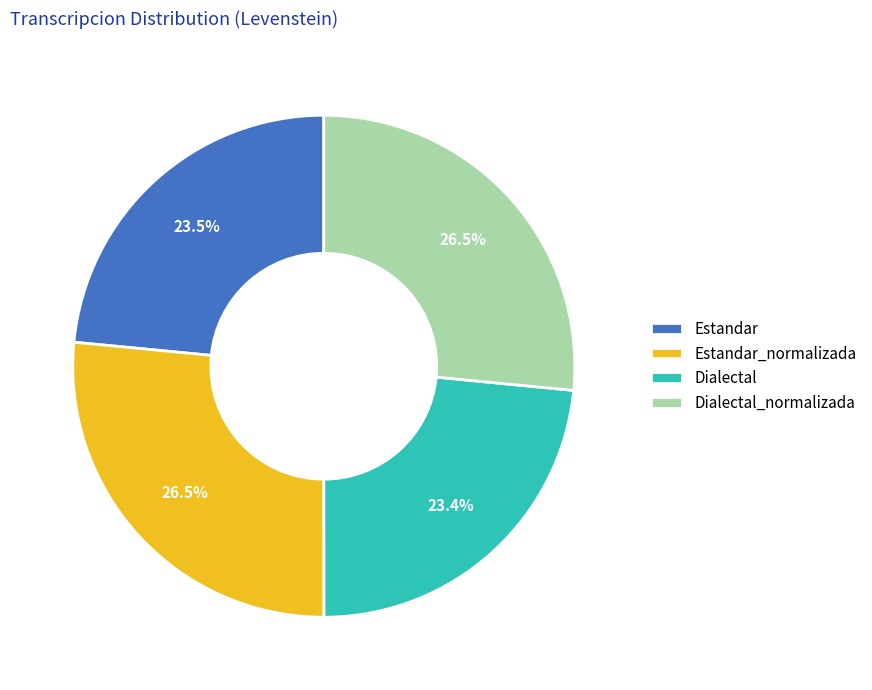

To the nearest percent, what is the average slice percentage?

25%